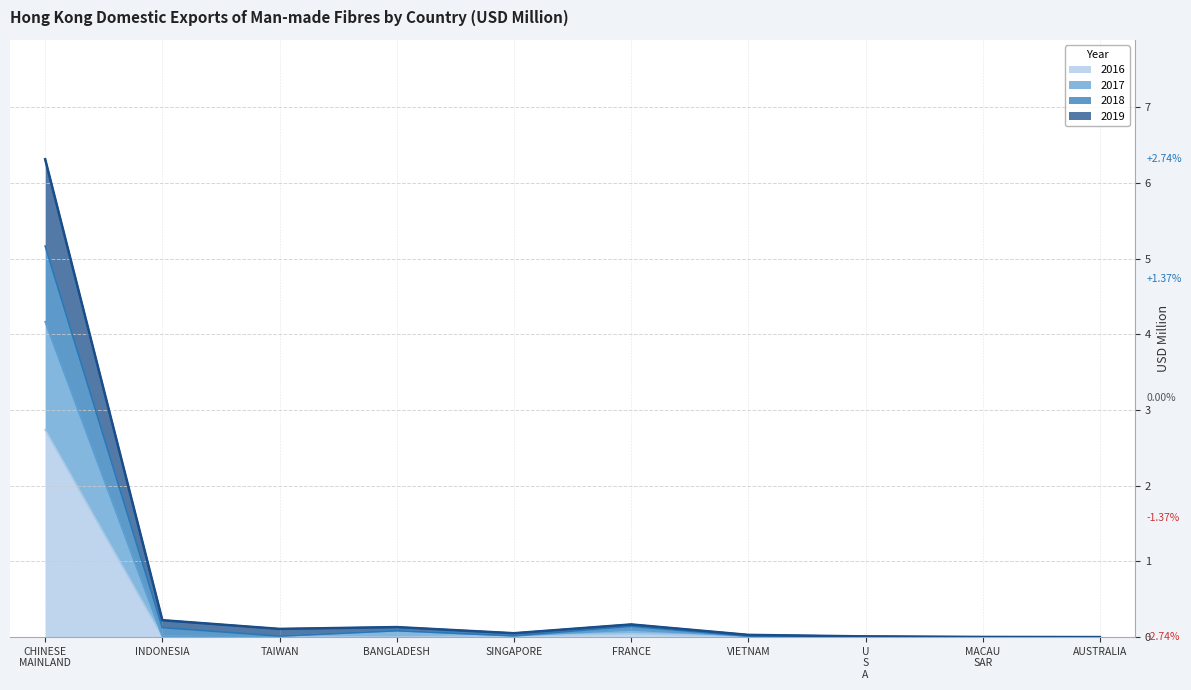

Rank the series by their maximum value, from lowest to highest.

2016, 2017, 2018, 2019